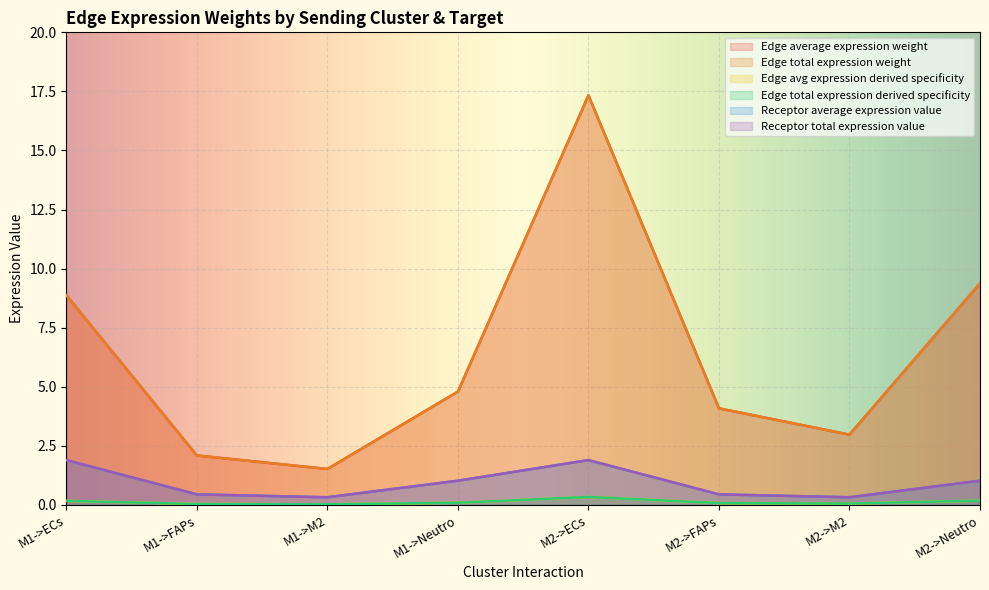

At which label is Edge avg expression derived specificity closest to 0?

M1->M2